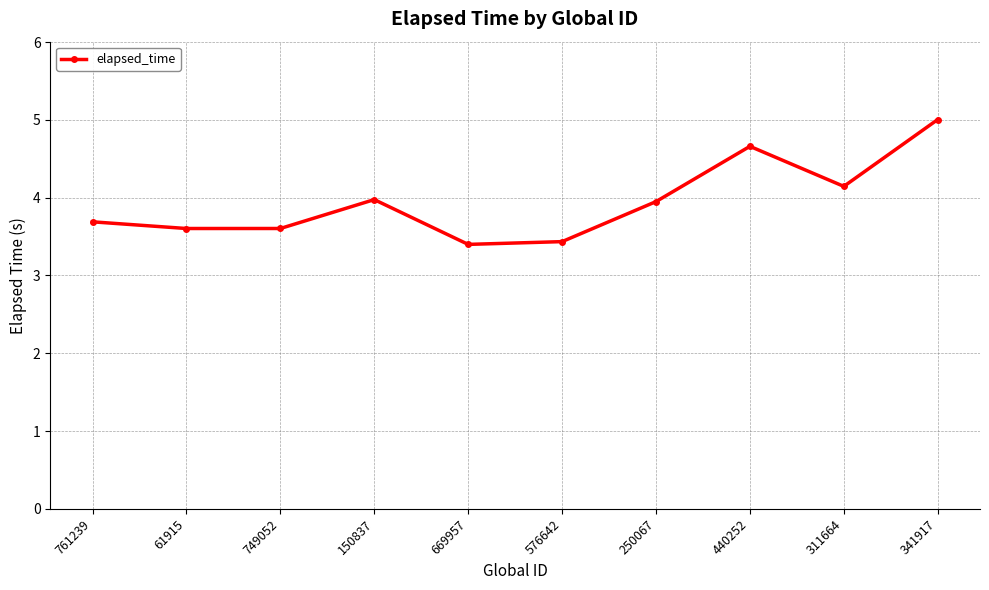

Reading left to right, what are all the values shown in this chart?

761239=3.7	61915=3.6	749052=3.6	150837=4.0	669957=3.4	576642=3.4	250067=3.9	440252=4.7	311664=4.1	341917=5.0